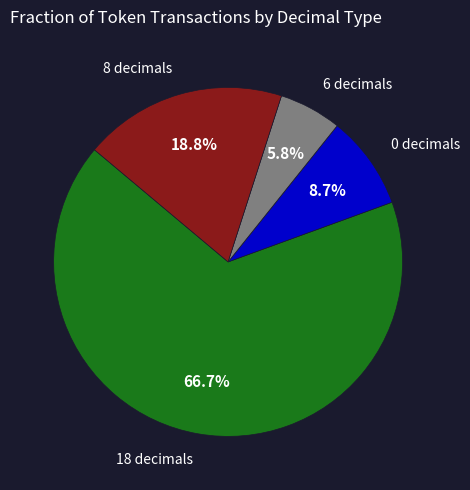

Is there a majority slice in this chart?

Yes